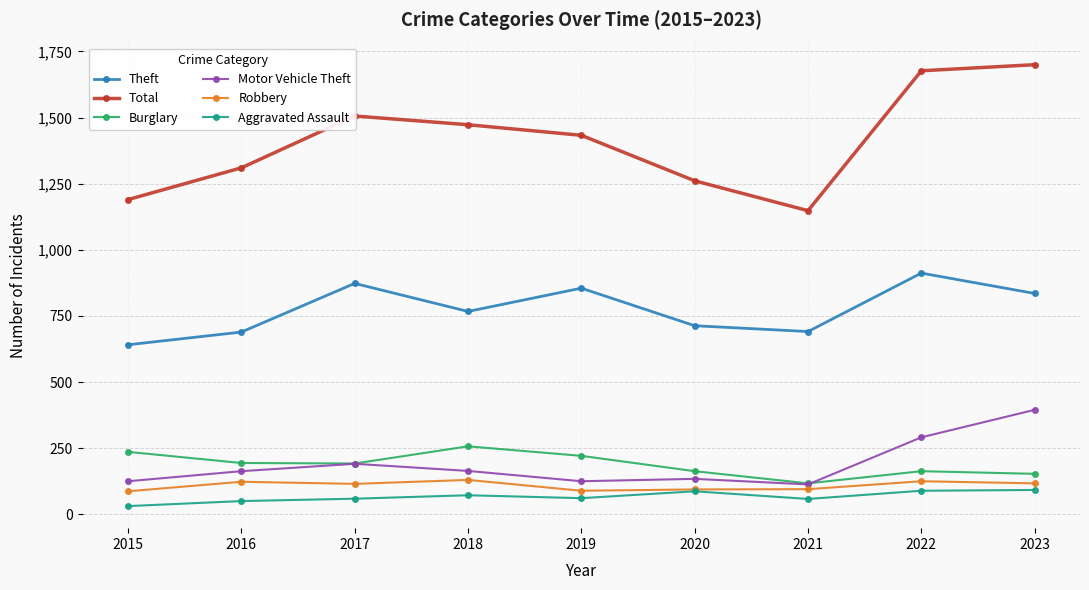

Which series has the widest spread of values?

Total